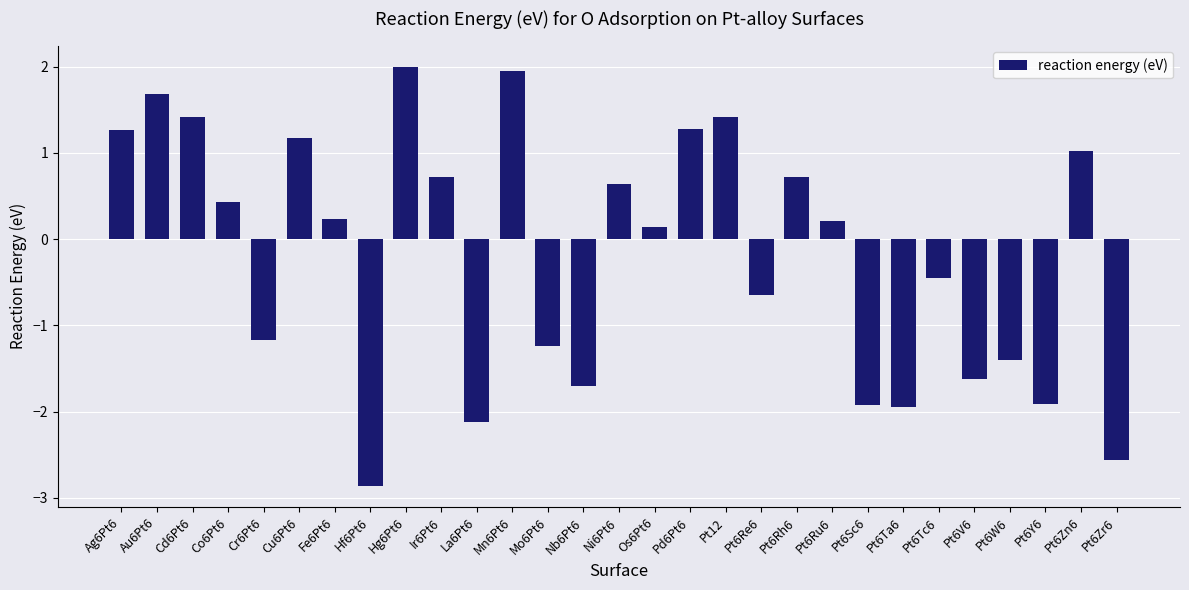

What is the minimum value shown in the chart?

-2.9